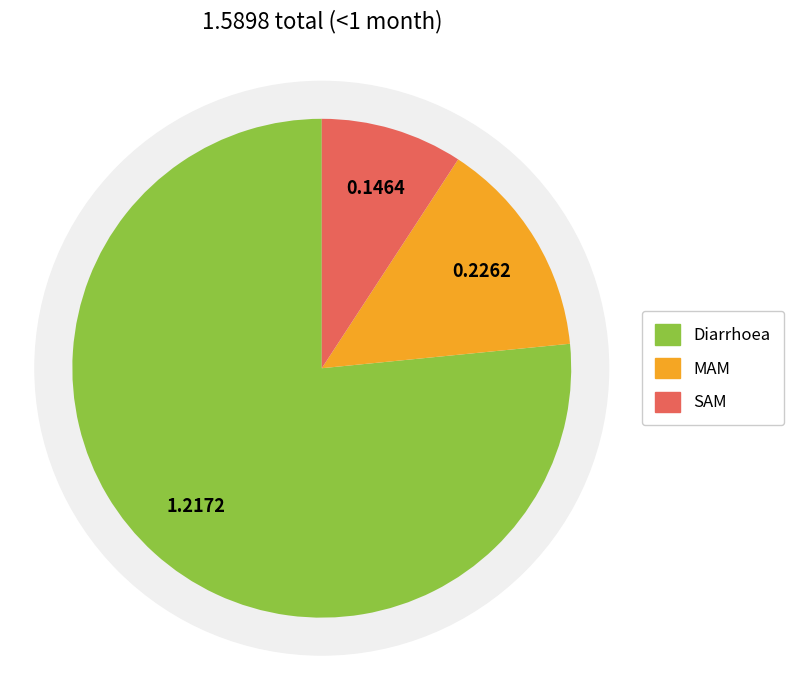

The Diarrhoea slice represents 77% of the pie. True or false?

True